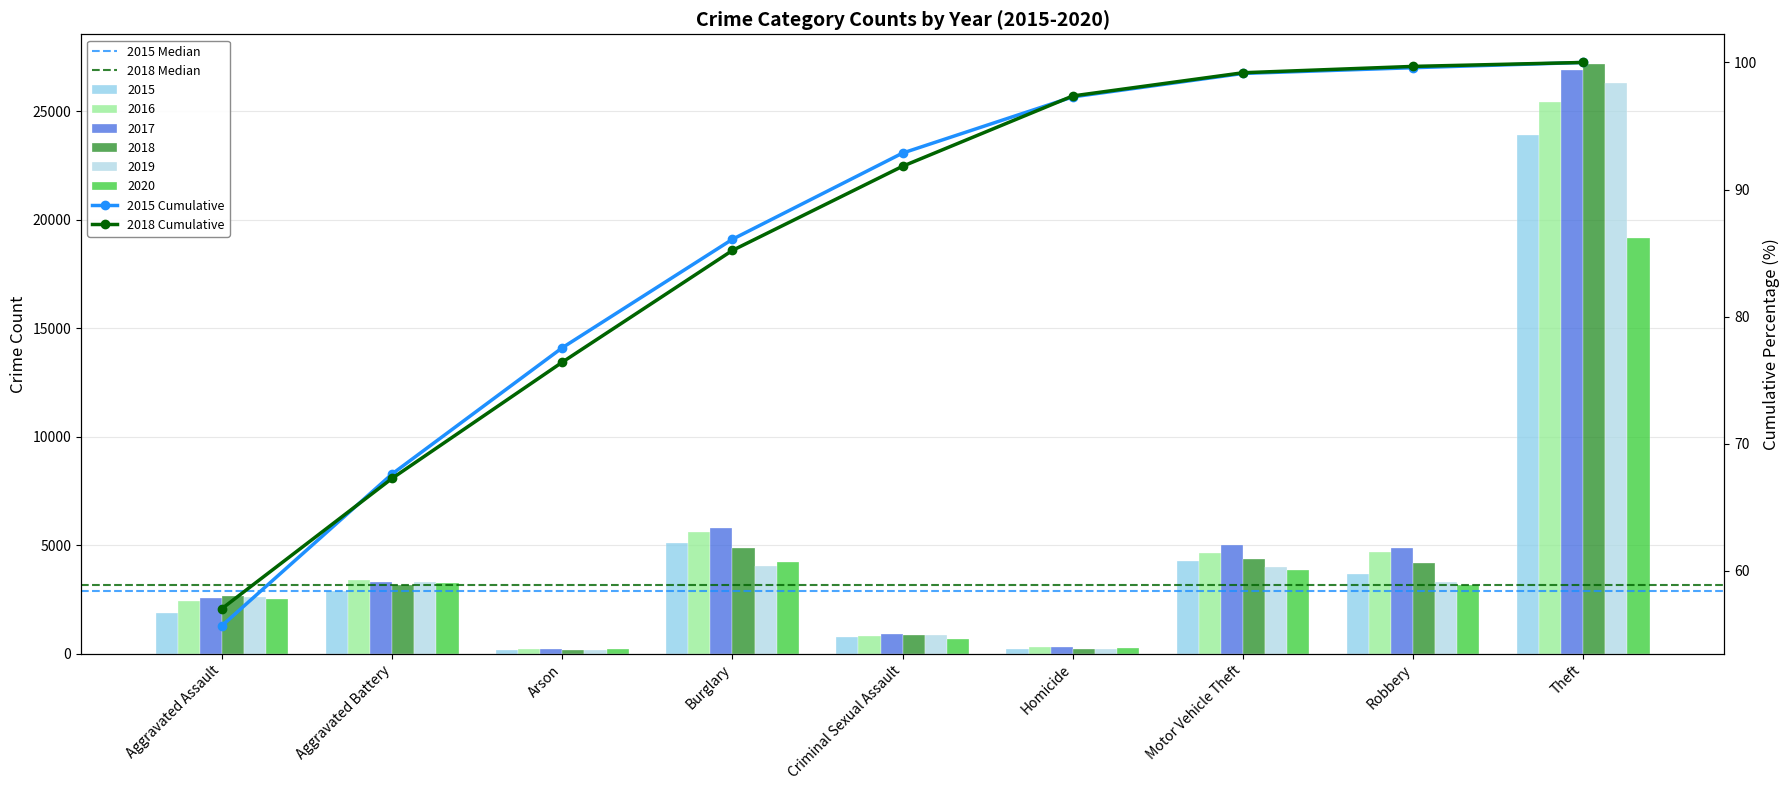

Rank the series by their maximum value, from highest to lowest.

2018, 2017, 2019, 2016, 2015, 2020